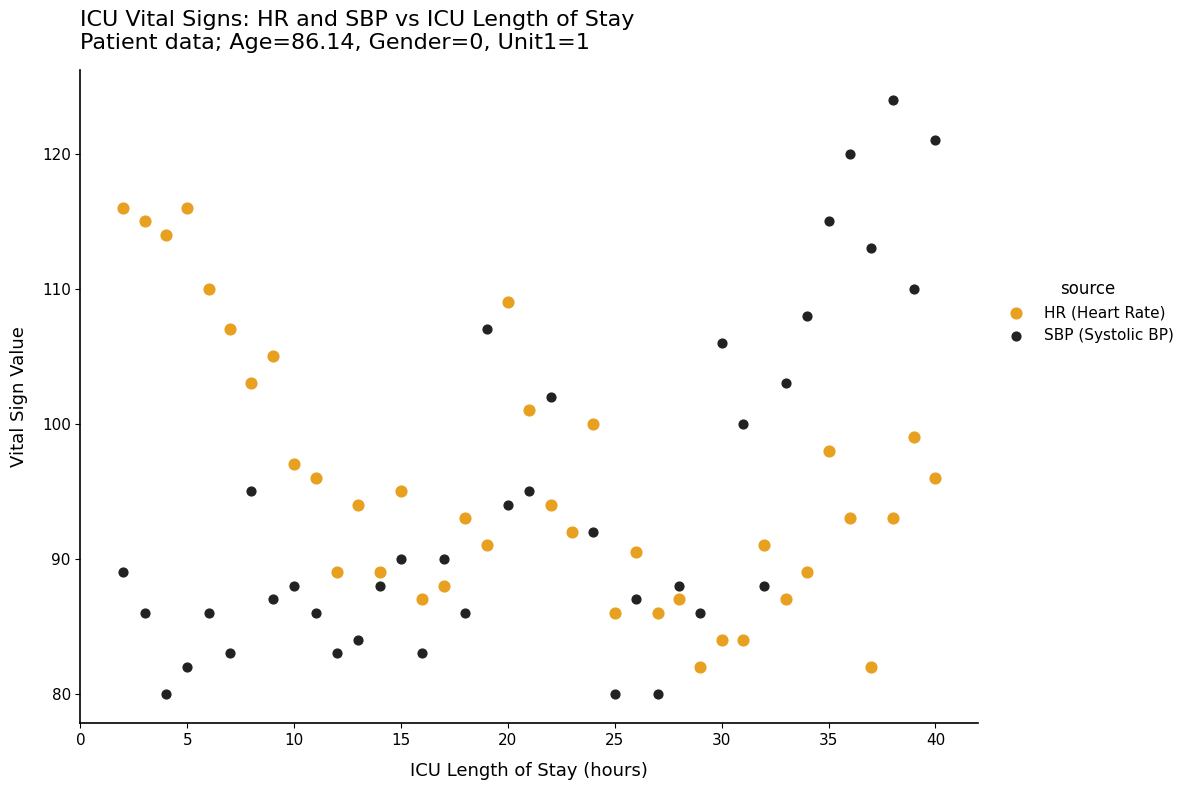

Which series has the widest spread of Y values?

SBP (Systolic BP)